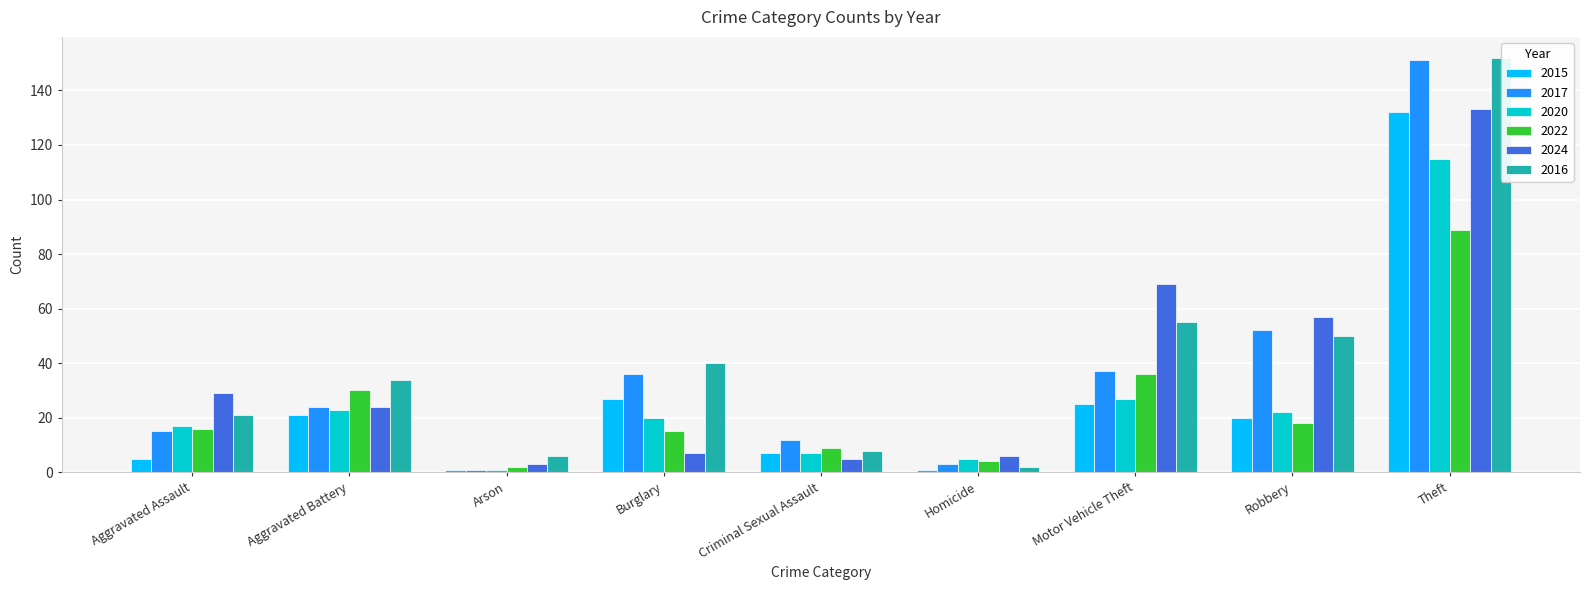

Read the 2024 value at Aggravated Assault, to the nearest 50.

50